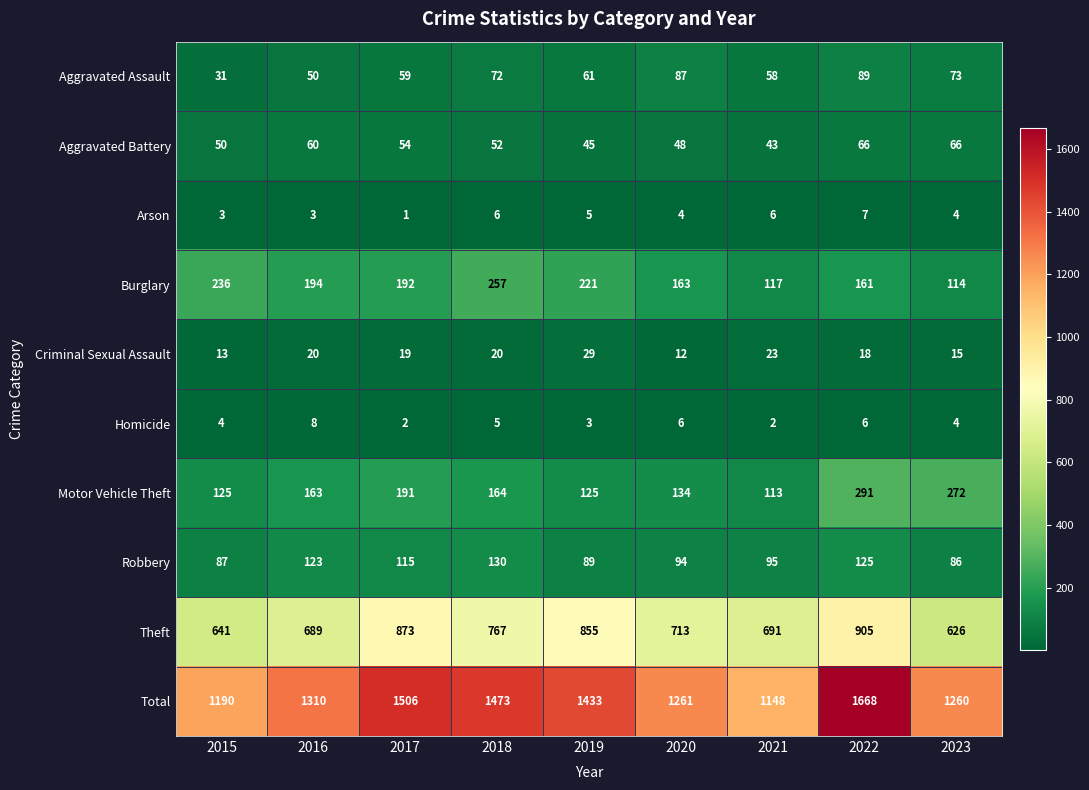

What is the spread (max minus min) of values at 2023?

1256